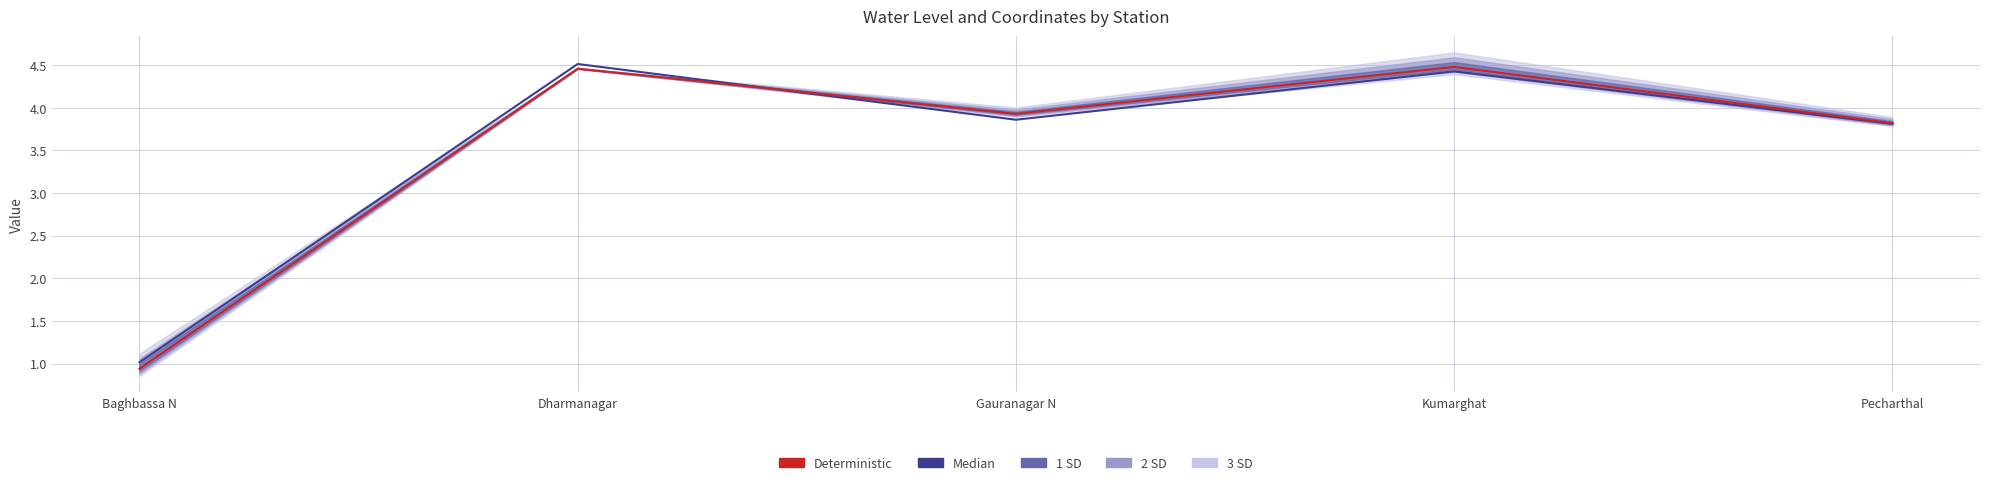

Is it true that Median equals 5.9 at Dharmanagar?

False